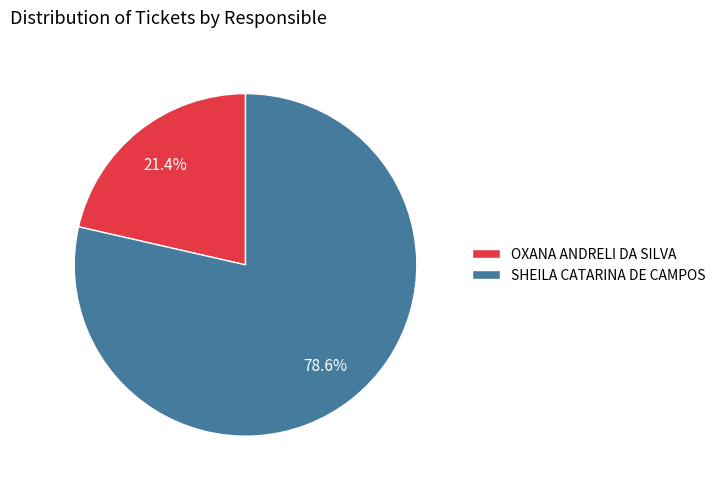

Which category has the smallest portion of the pie?

OXANA ANDRELI DA SILVA